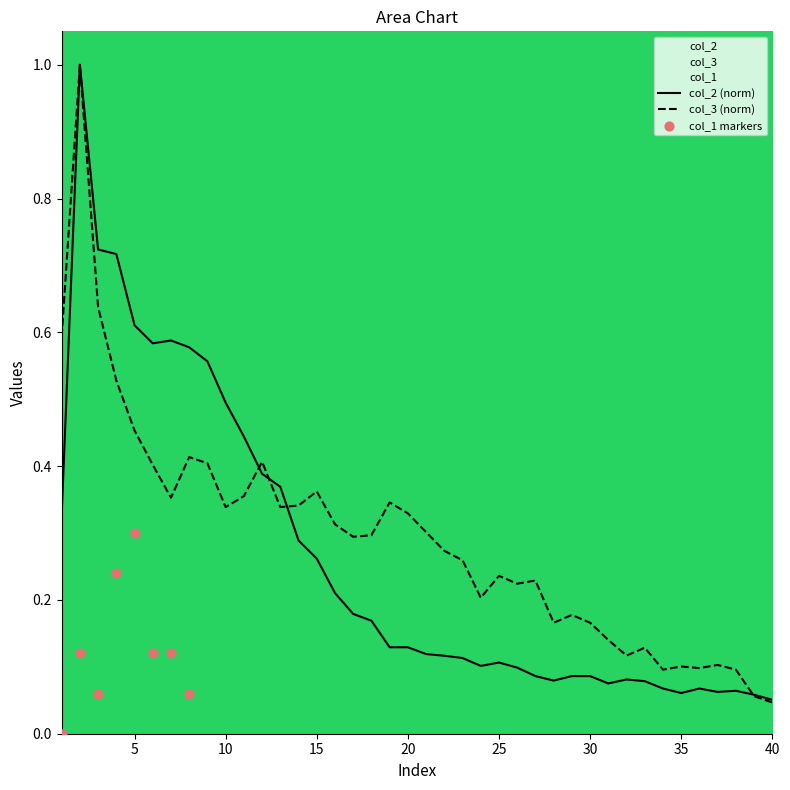

At how many categories does at least one series exceed 0?

40